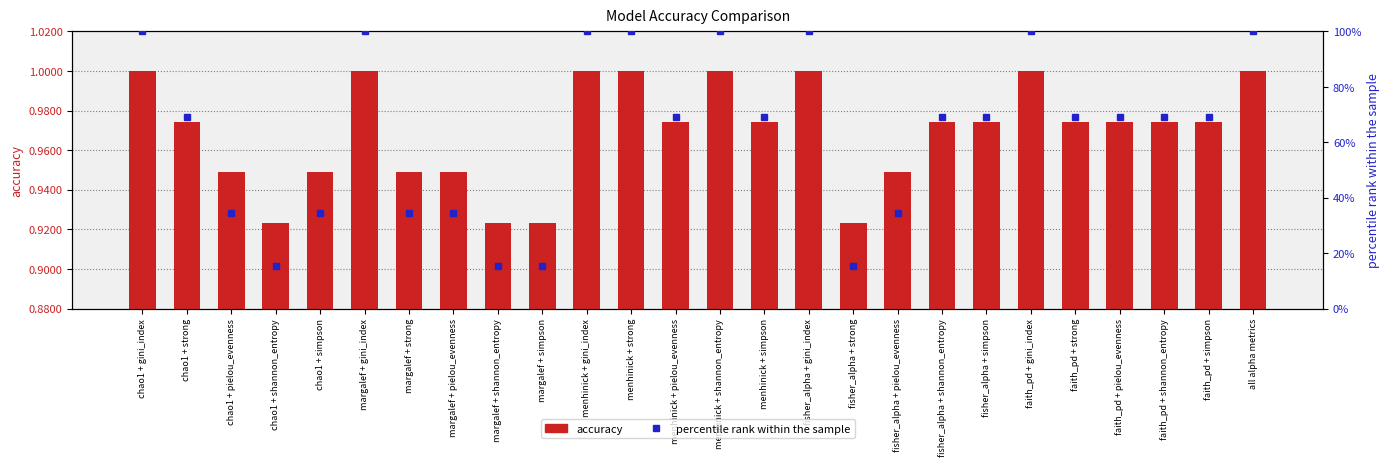

What is the sum of all percentile rank within the sample values?

1657.7